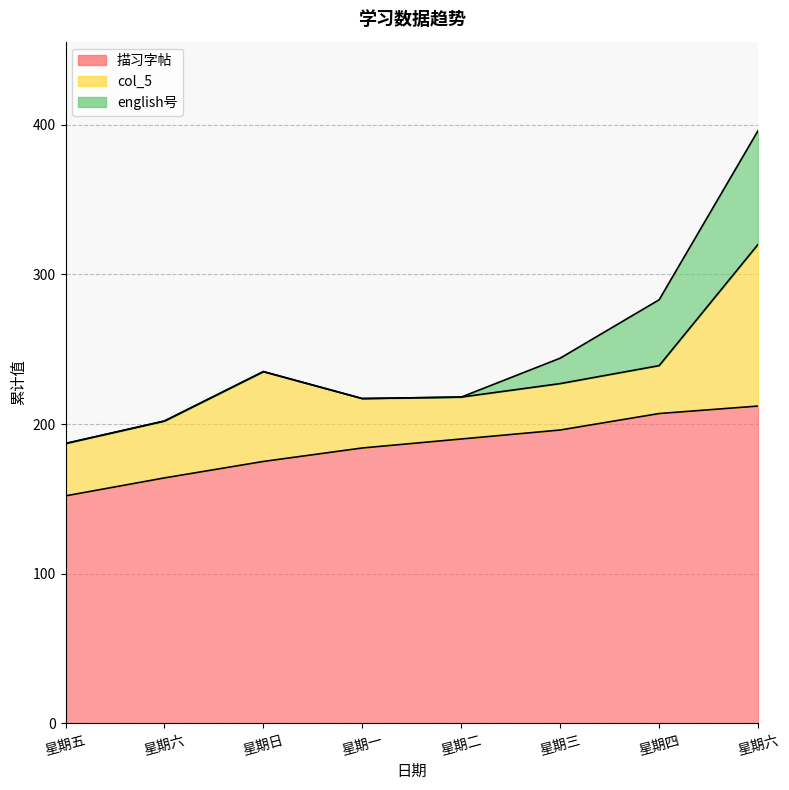

What are all the series names shown in the legend?

描习字帖, col_5, english号